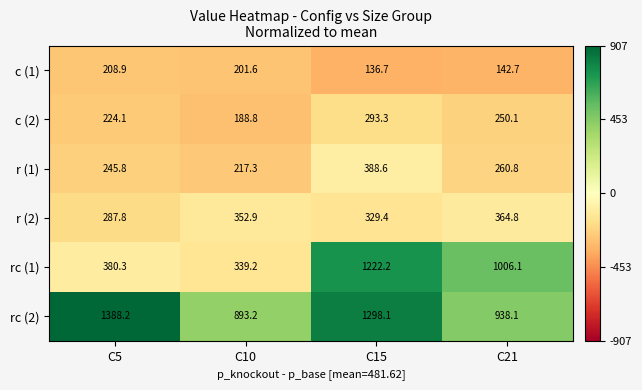

How many categories are shown in the chart?

4